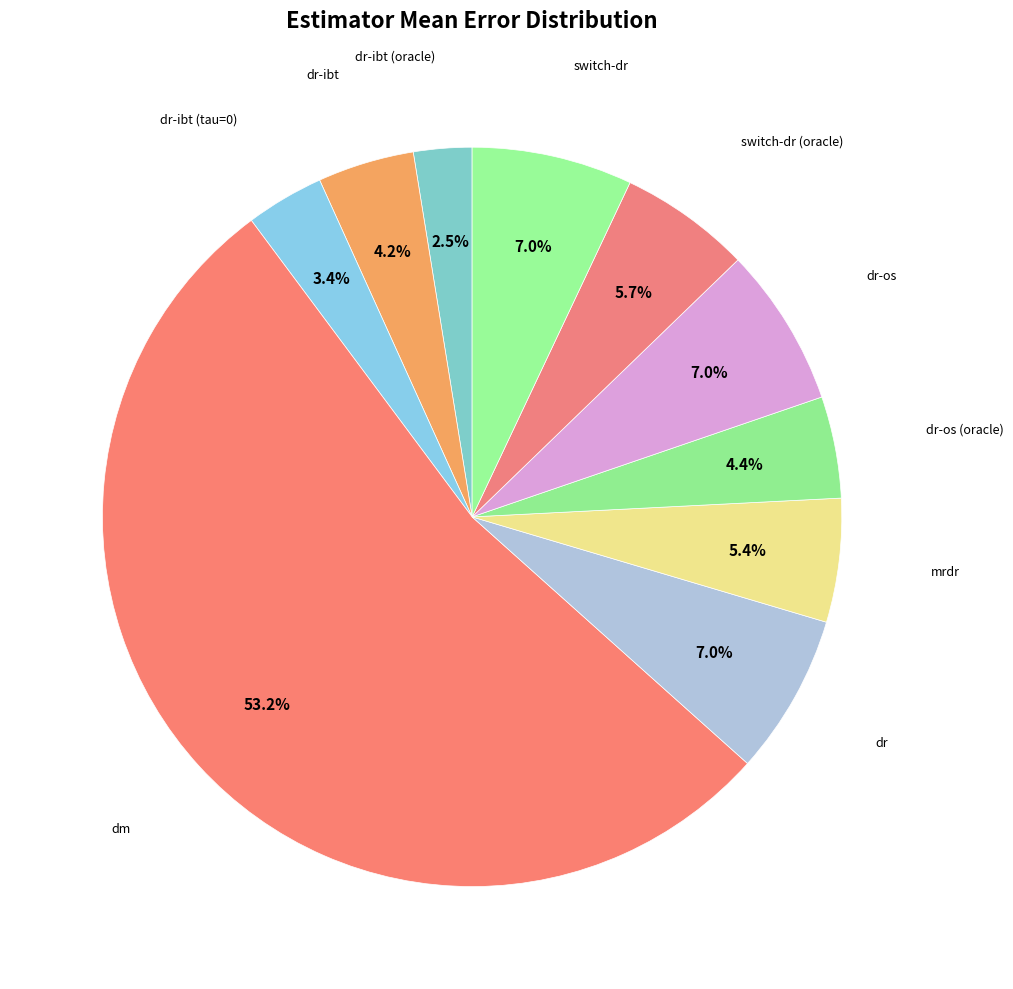

How many slices are in this pie chart?

10